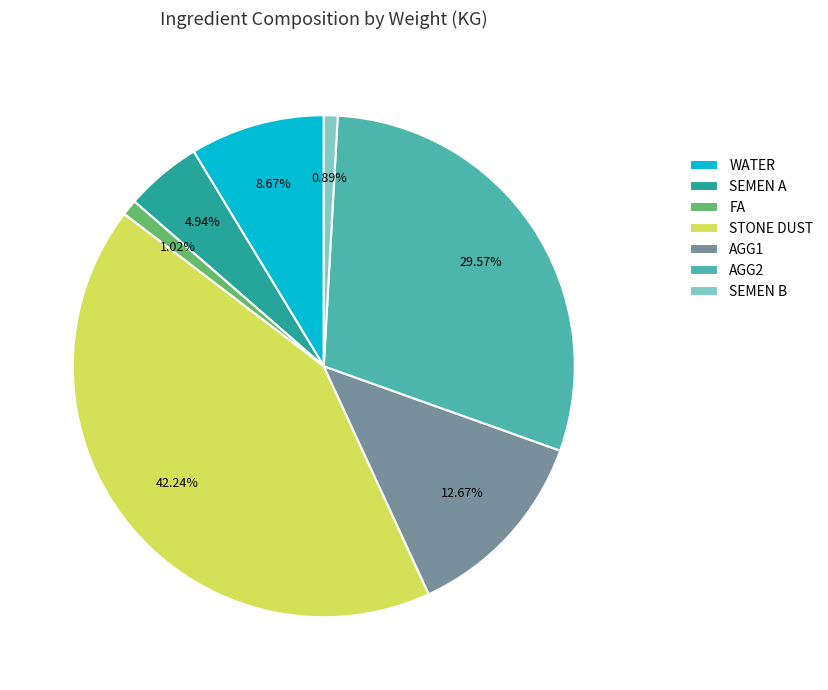

Is the sum of SEMEN A and AGG2 greater than half?

No